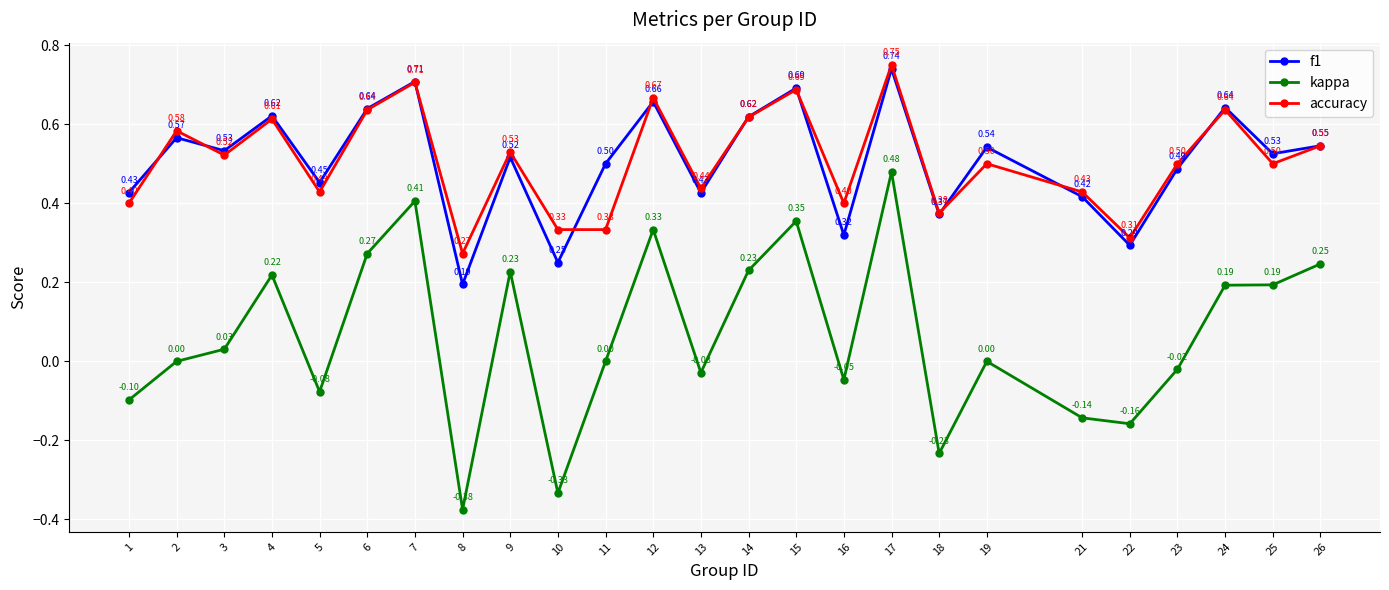

Which series changed the most between 5 and 13?

kappa